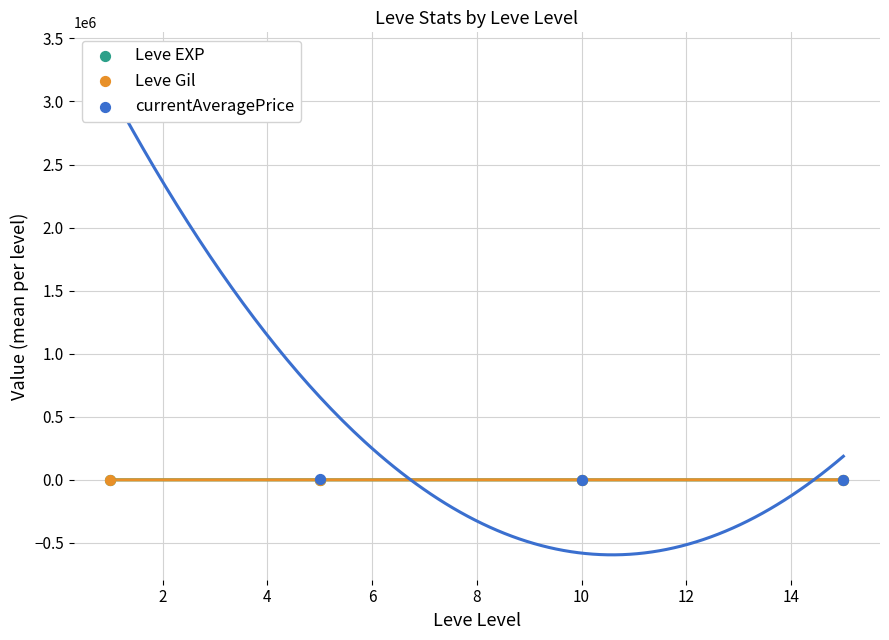

What are all the series names shown in the legend?

Leve EXP, Leve Gil, currentAveragePrice